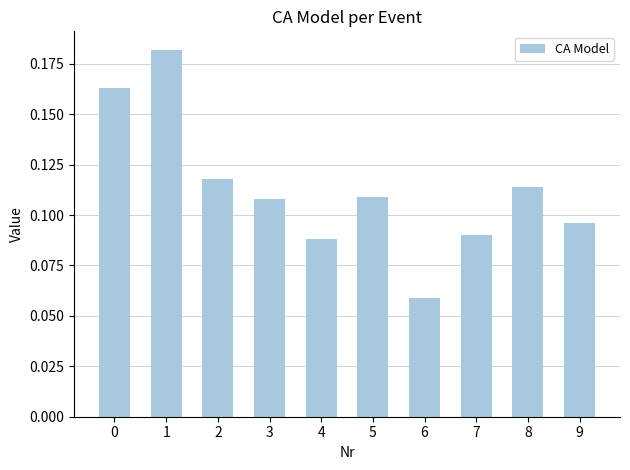

How many series are shown in this chart?

1